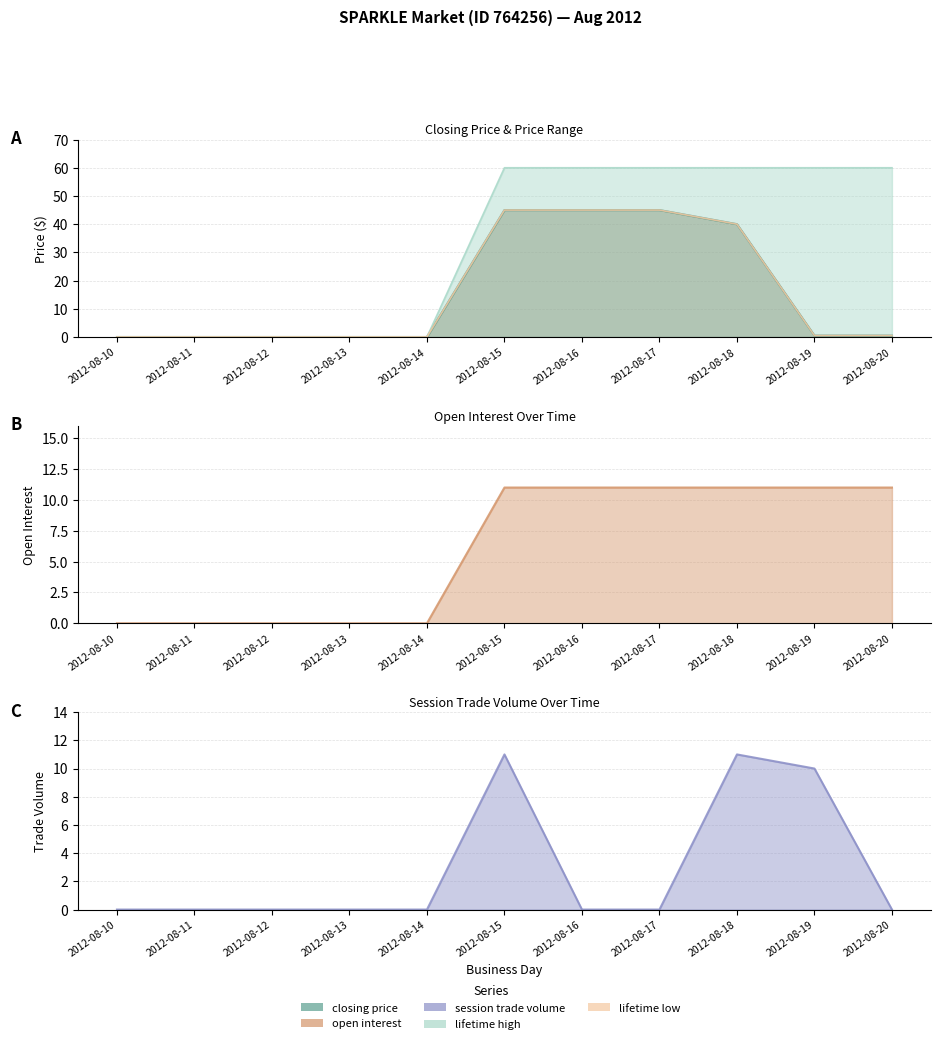

How many categories are shown in the chart?

11